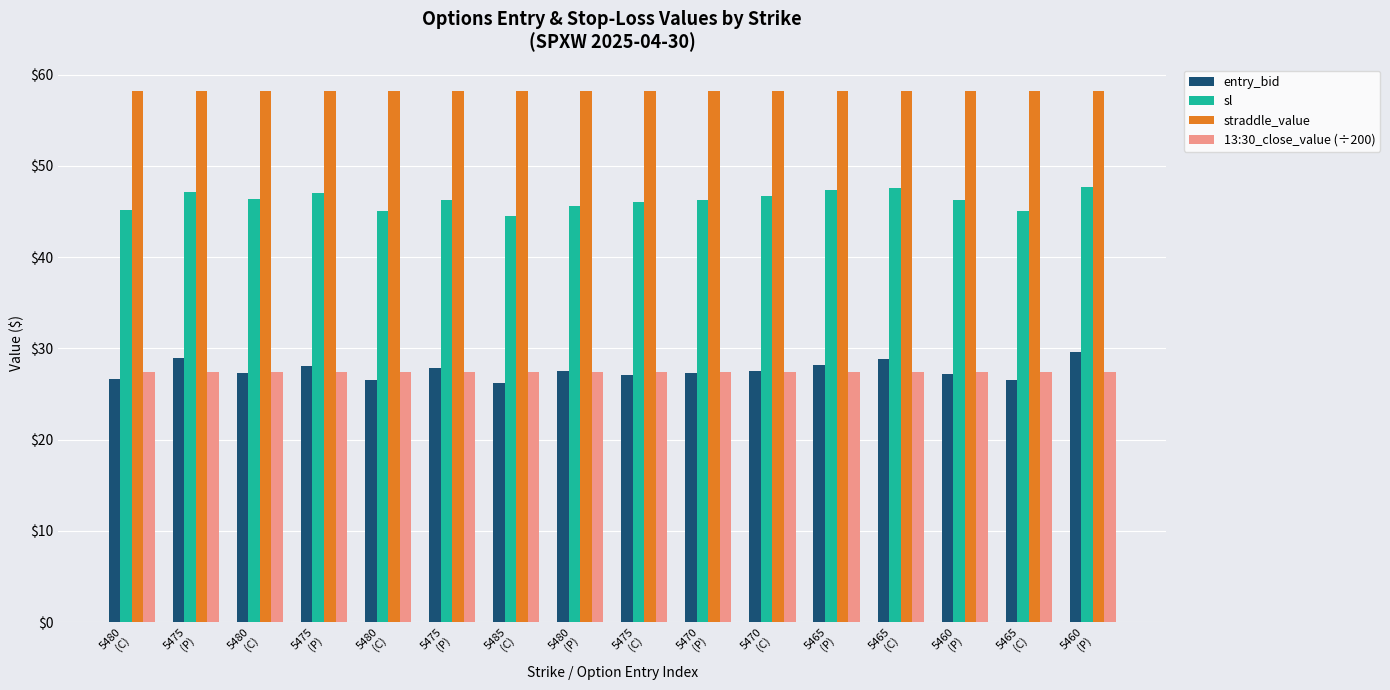

Read the entry_bid value at 5460
(P).

27.2